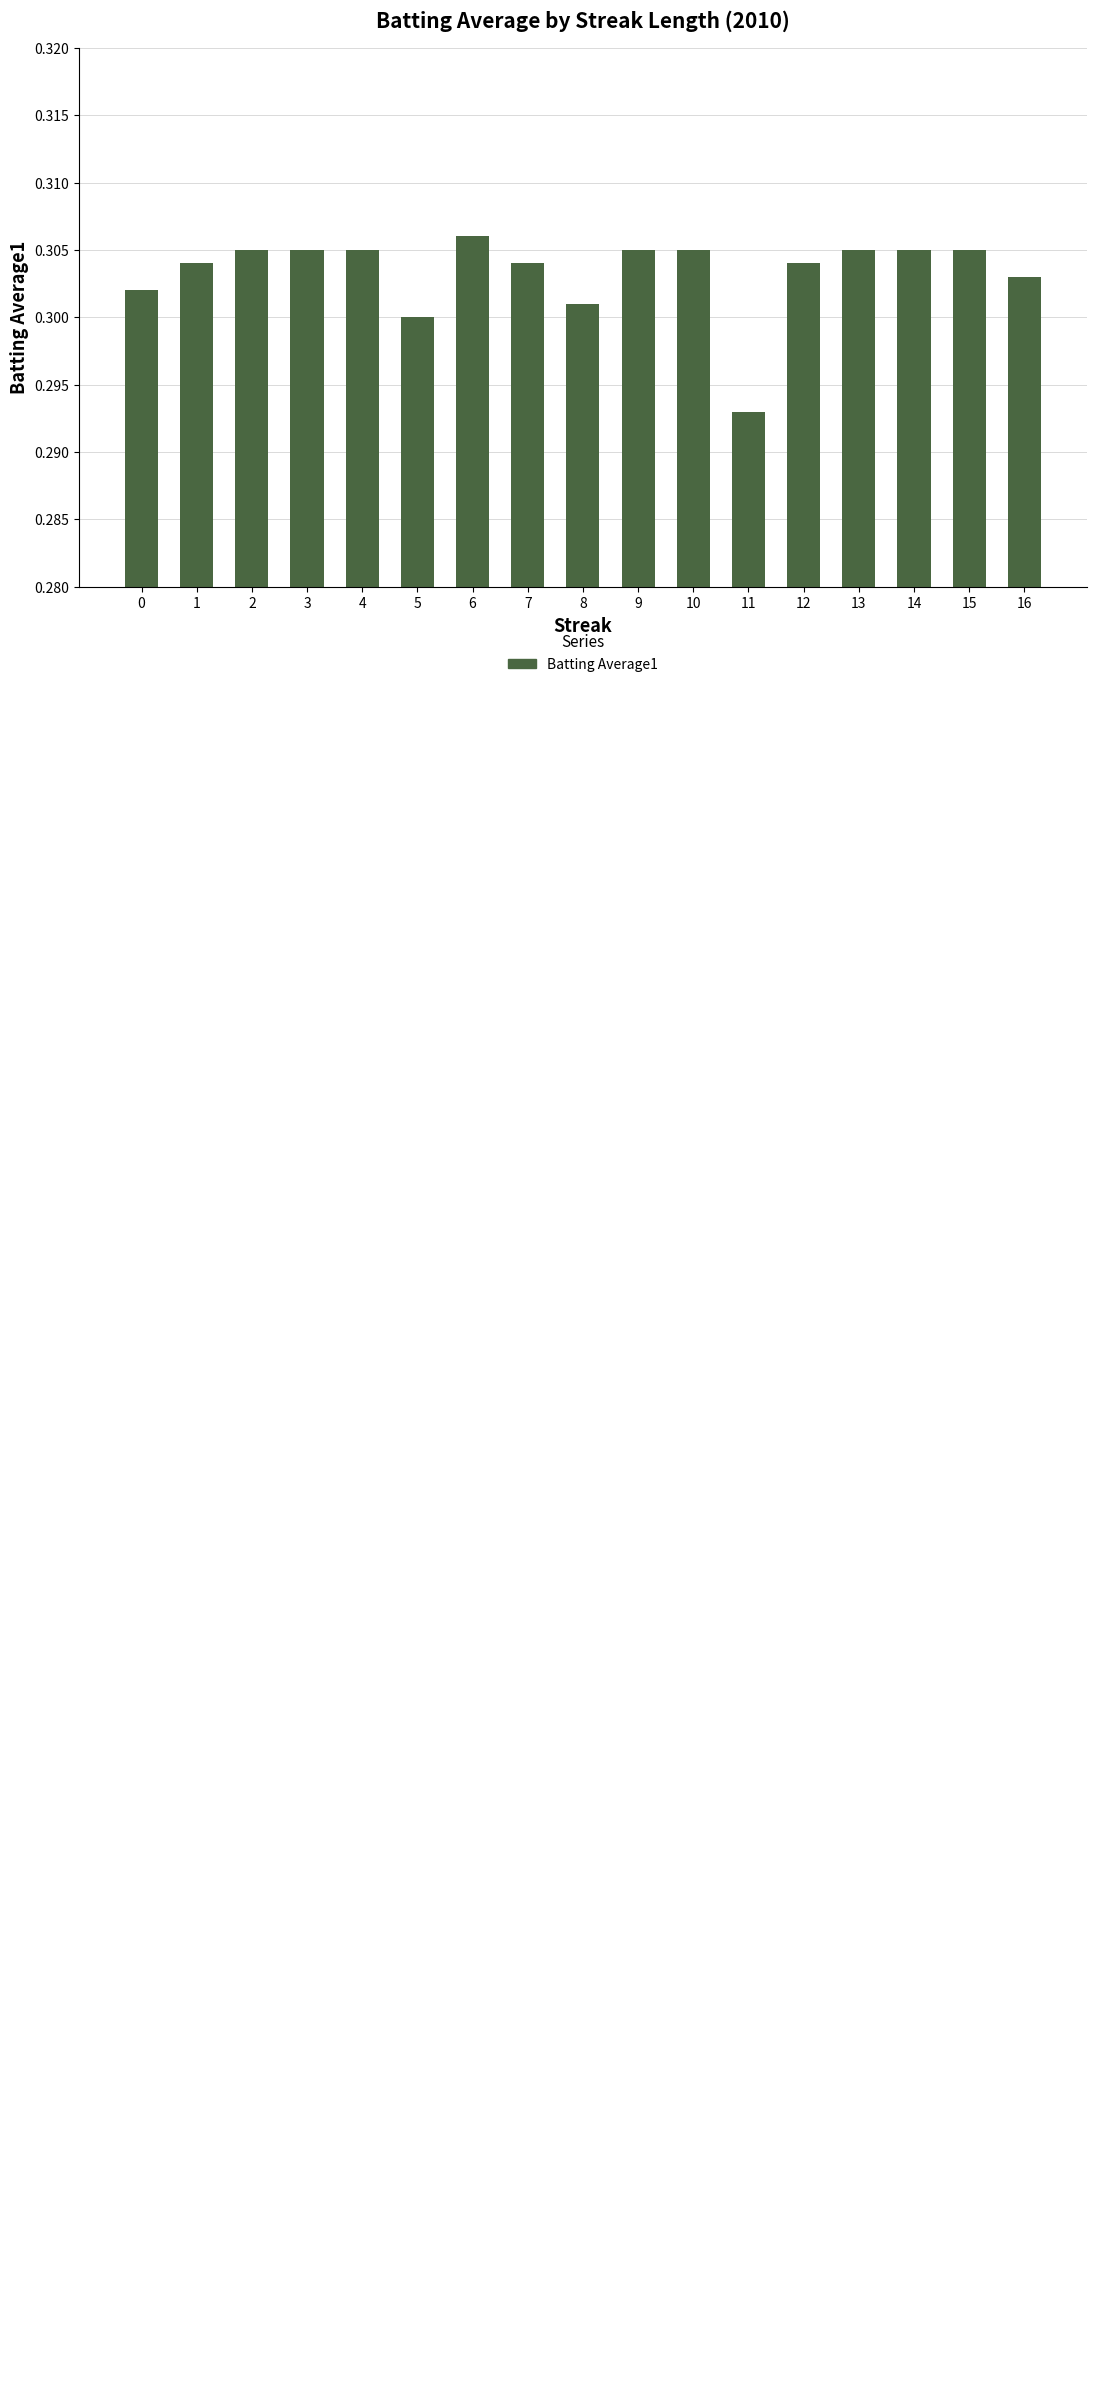

The chart shows a value of 0.3 at 4. True or false?

True